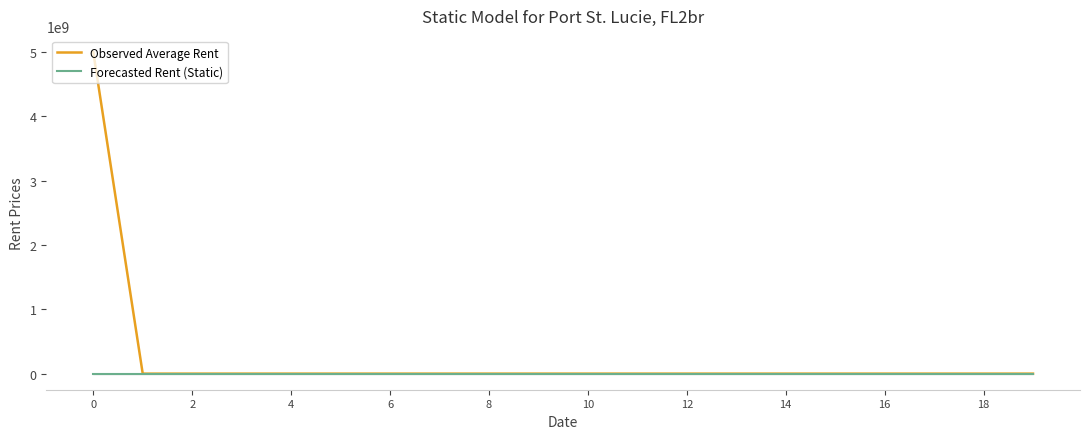

Which series has the largest range (max minus min)?

Observed Average Rent